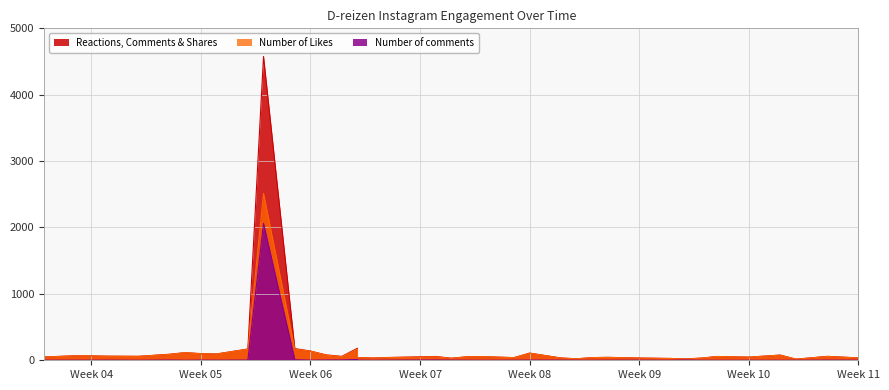

The Reactions, Comments & Shares series shows 19 at 0. True or false?

False